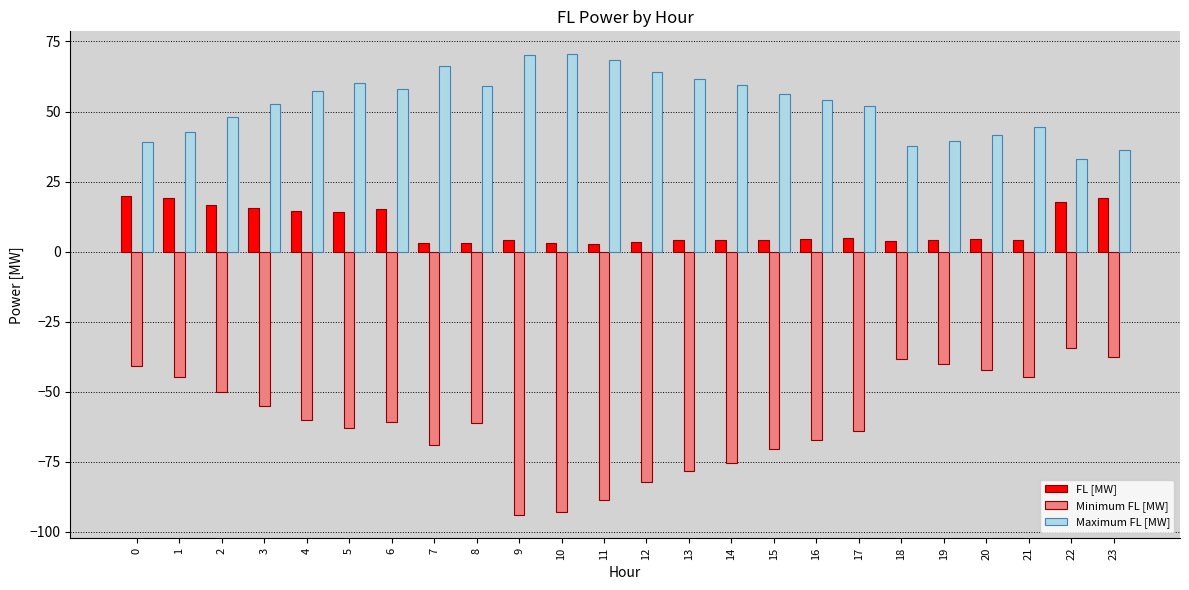

What are all the series names shown in the legend?

FL [MW], Minimum FL [MW], Maximum FL [MW]